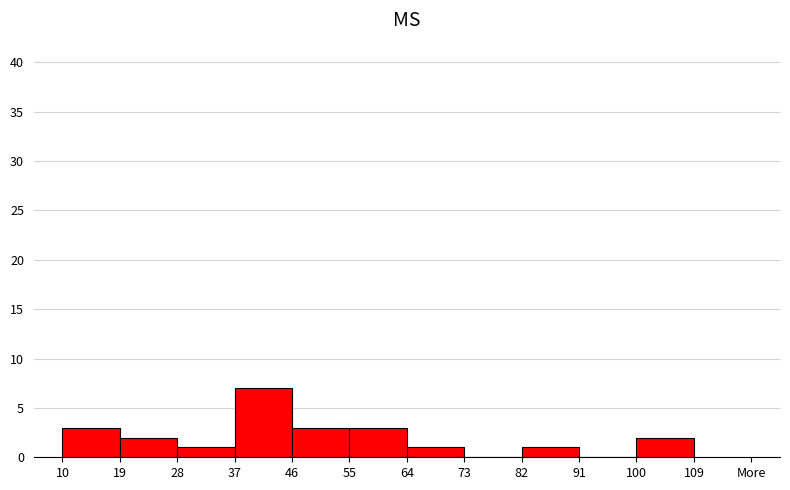

Reading left to right, transcribe all the data shown in this chart.

10=3	19=2	28=1	37=7	46=3	55=3	64=1	73=0	82=1	91=0	100=2